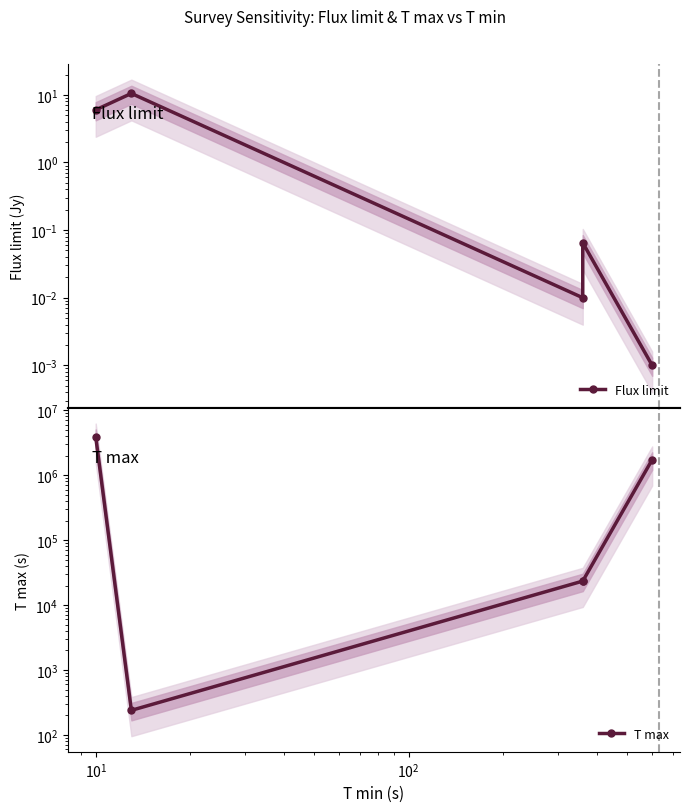

True or false: T max and Flux limit cross at least once.

False